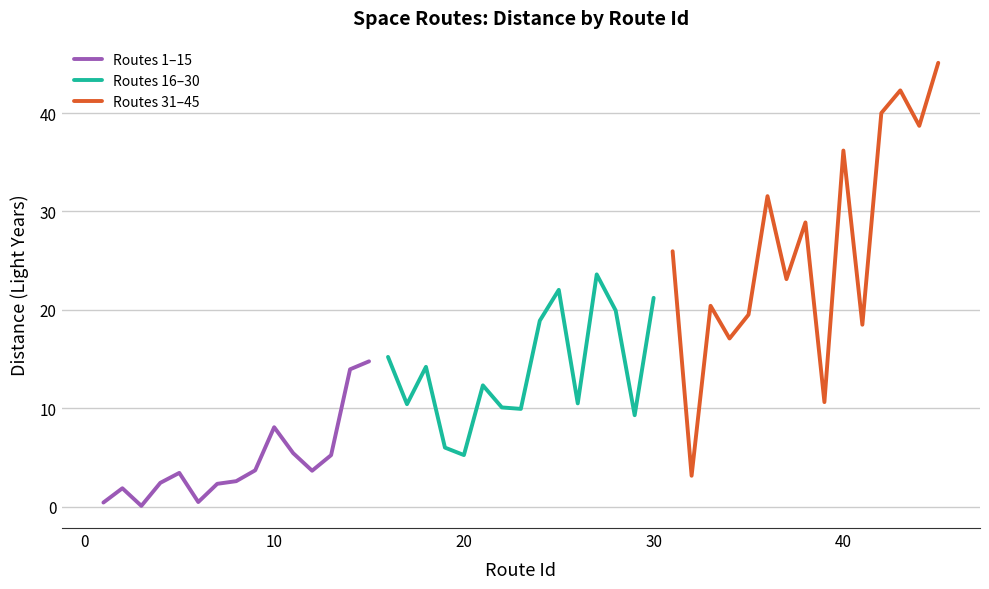

What is the highest value of the Routes 1–15 series?

14.8